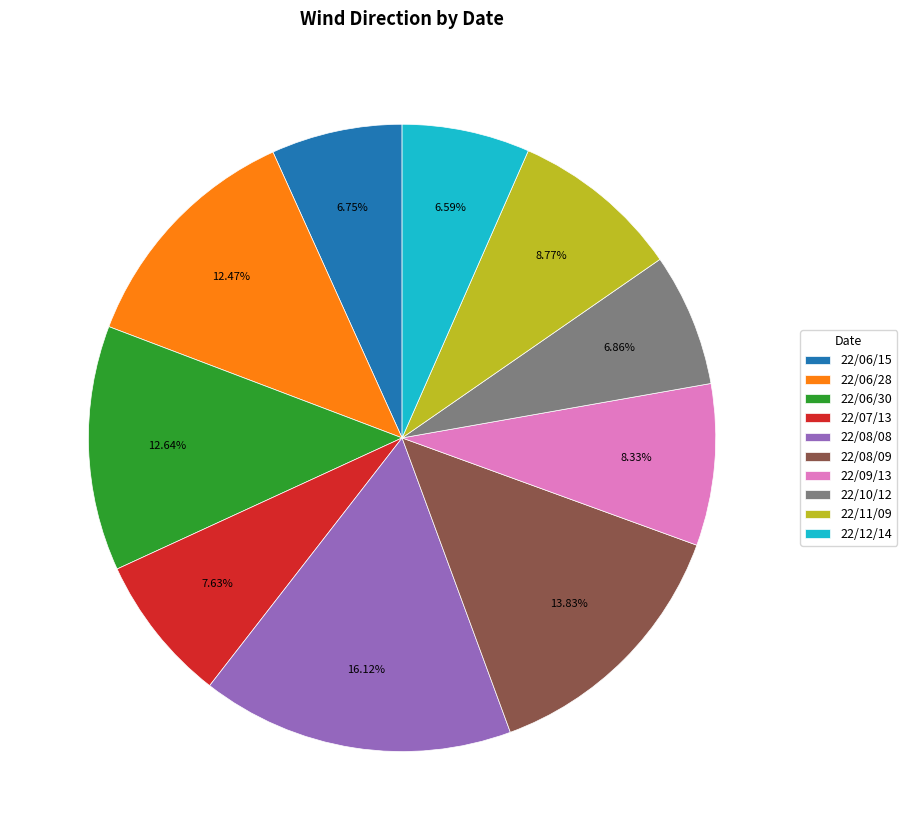

What is the largest slice in the pie chart?

22/08/08